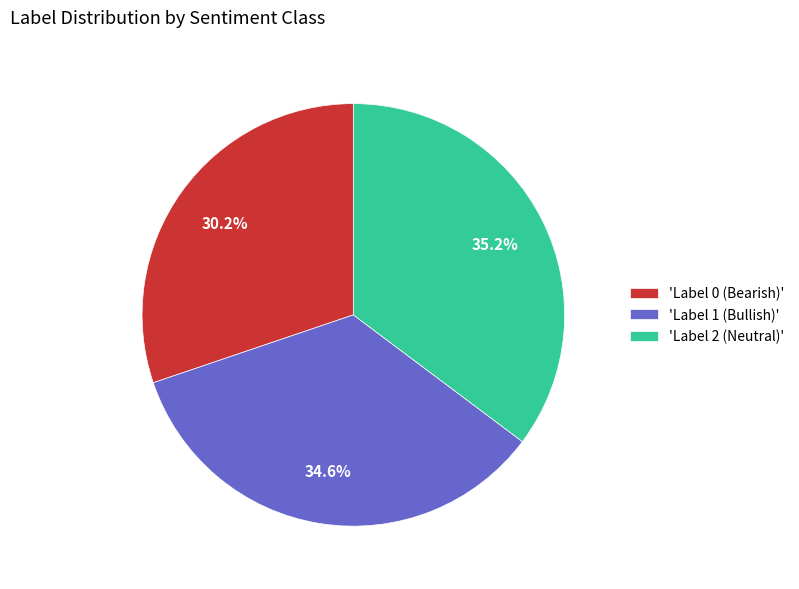

To the nearest percent, what is the difference between the largest and smallest slice percentages?

5%